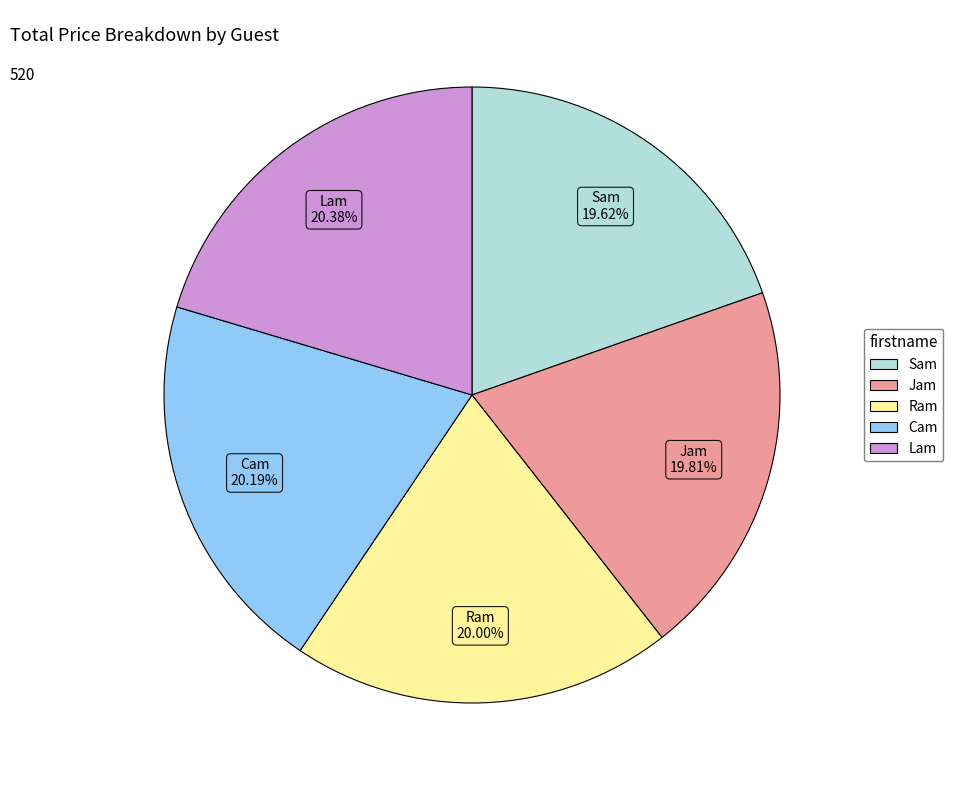

To the nearest percent, what percentage of the pie is Lam?

20%